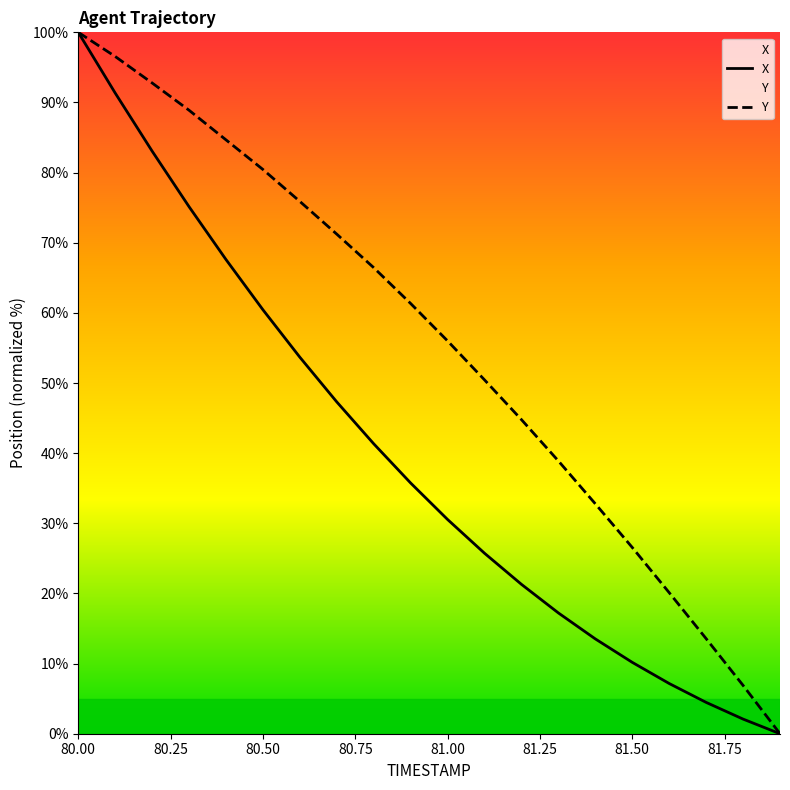

Reading left to right, what are all the values shown in this chart?

X: 80.0=100.0	80.1=91.3	80.2=83.1	80.3=75.1	80.4=67.6	80.5=60.4	80.6=53.7	80.7=47.3	80.8=41.3	80.9=35.7	81.0=30.5	81.1=25.7	81.2=21.3	81.3=17.2	81.4=13.5	81.5=10.2	81.6=7.2	81.7=4.5	81.8=2.1	81.9=0.0
Y: 80.0=100.0	80.1=96.6	80.2=92.8	80.3=88.9	80.4=84.7	80.5=80.4	80.6=75.9	80.7=71.2	80.8=66.4	80.9=61.3	81.0=56.0	81.1=50.4	81.2=44.8	81.3=38.9	81.4=32.8	81.5=26.6	81.6=20.1	81.7=13.6	81.8=6.9	81.9=0.0